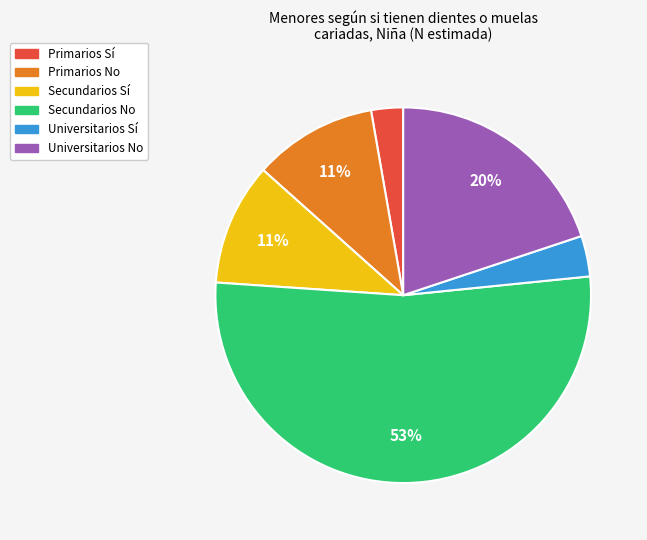

Approximately how many times larger is the value at Primarios Sí compared to Secundarios Sí?

0.3